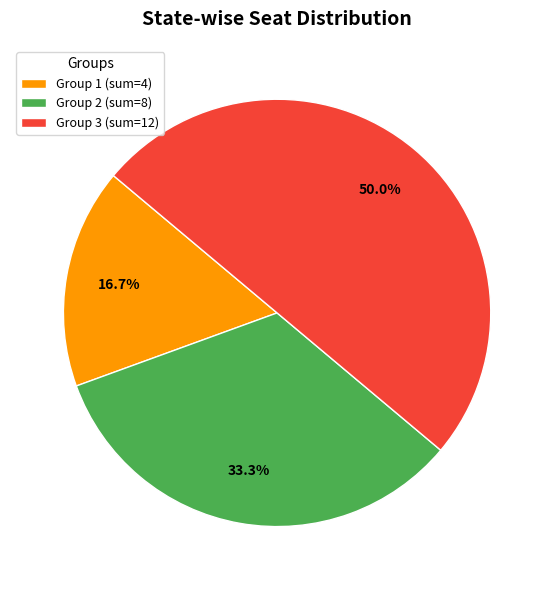

Rank the categories by value from highest to lowest.

Group 3 (sum=12), Group 2 (sum=8), Group 1 (sum=4)